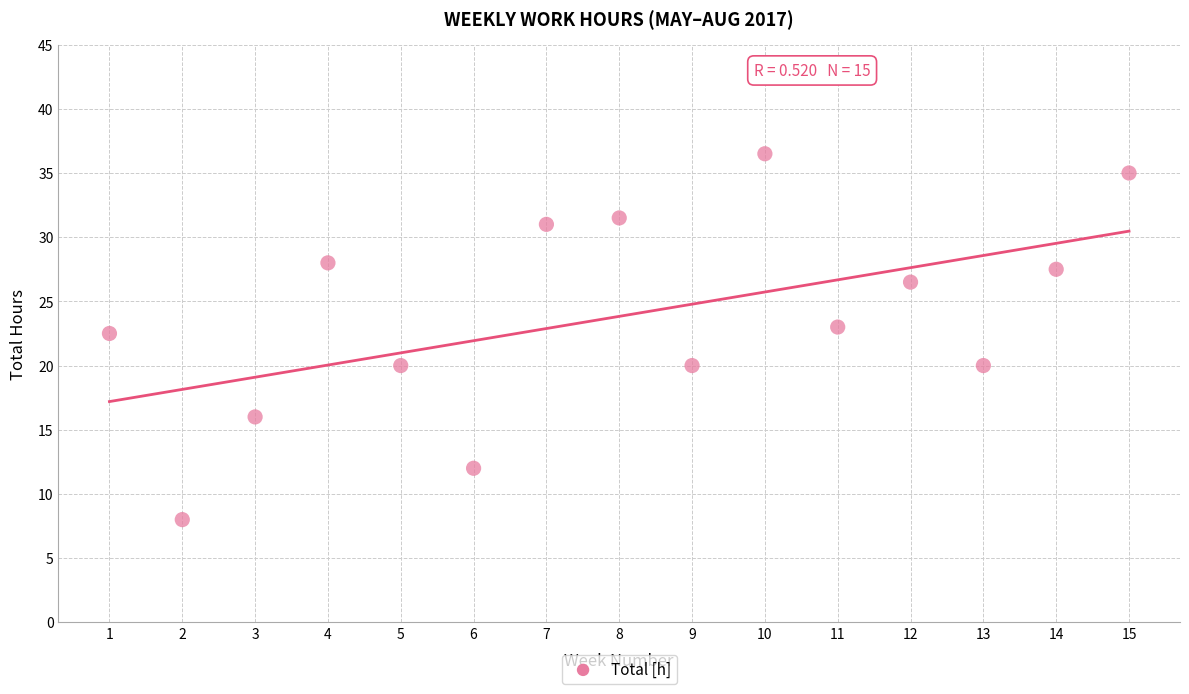

What Y value in the scatter plot is closest to 22?

22.5